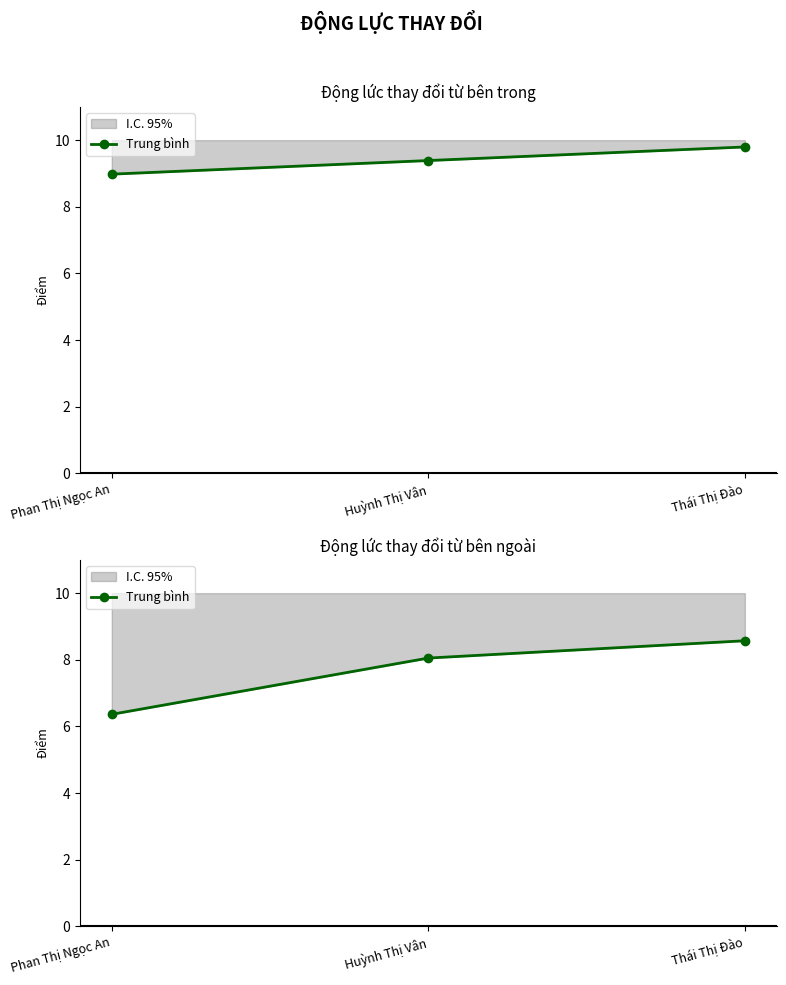

How many values are below 8?

1